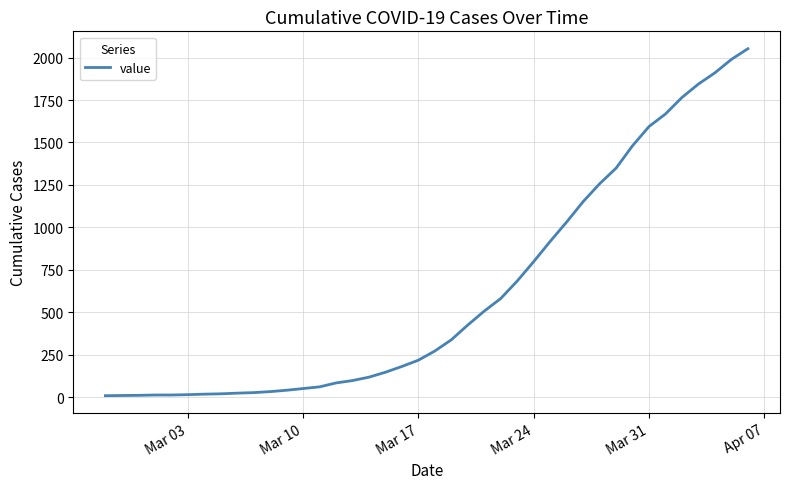

What is the maximum value shown in the chart?

2052